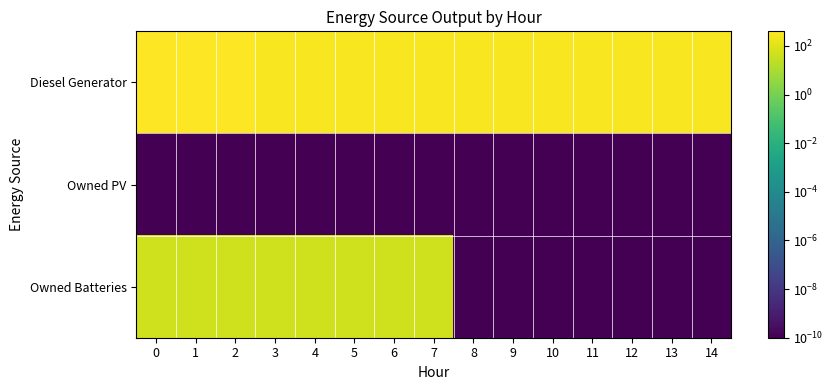

Which series has the largest total across all categories?

Diesel Generator